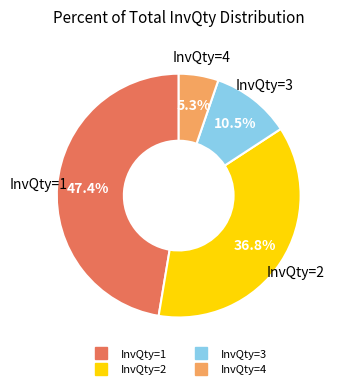

Is there any slice that represents more than half of the pie?

No